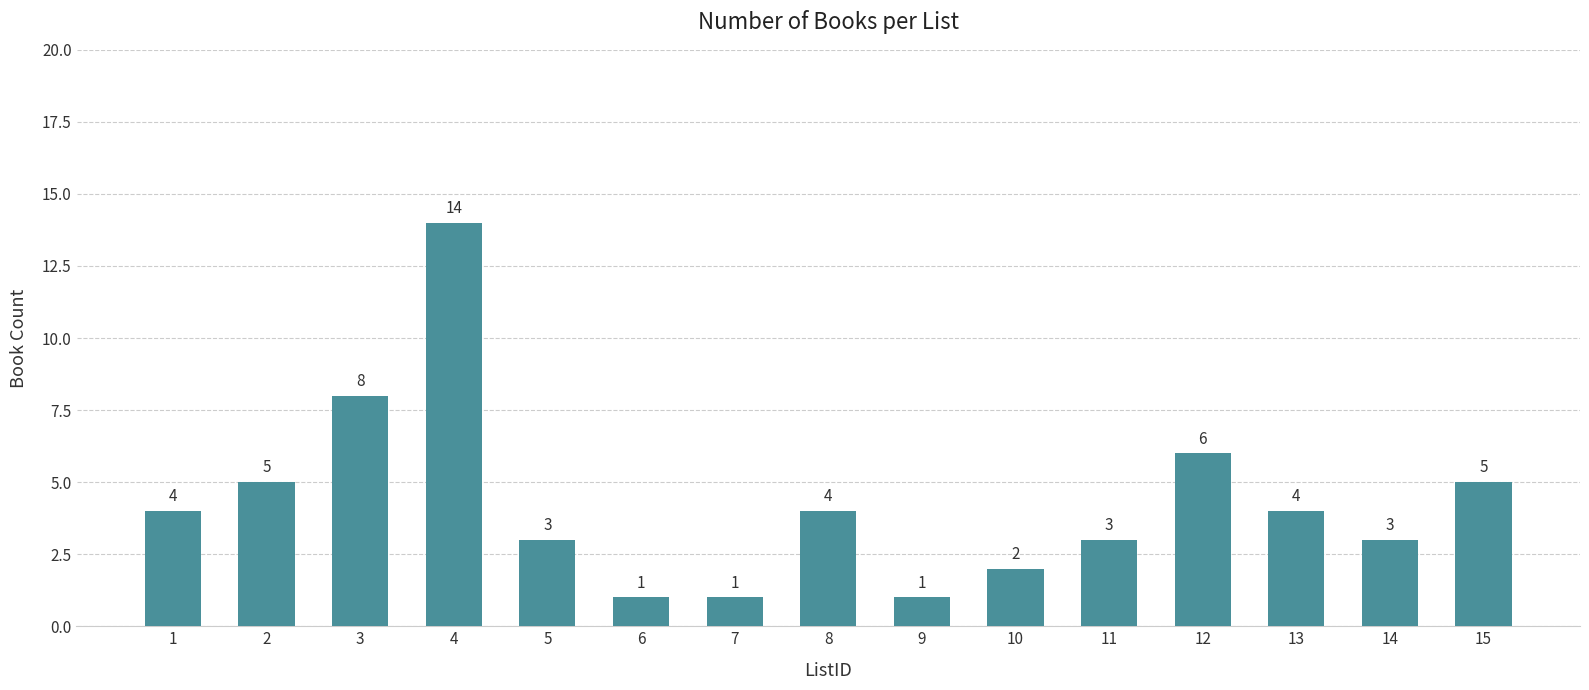

Which has a higher value, 2 or 12?

12